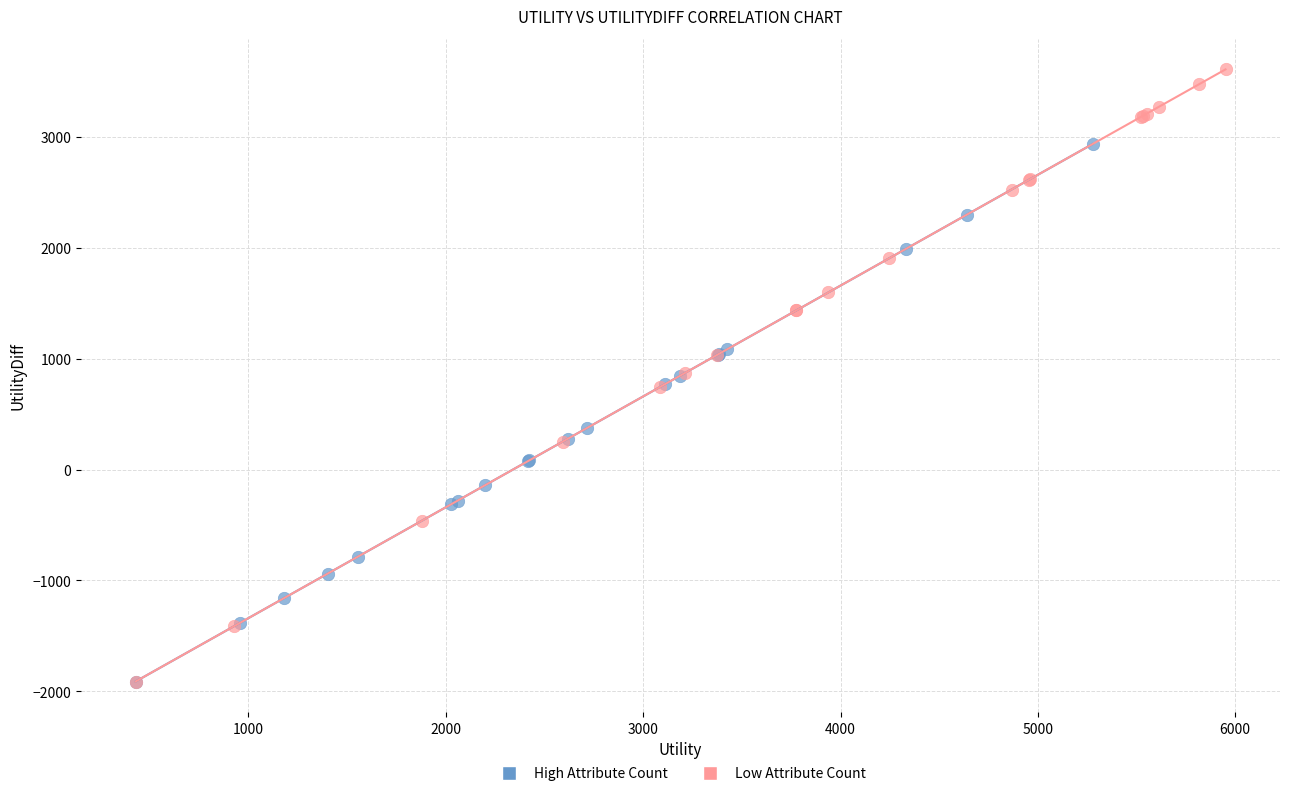

Which series has the widest spread of Y values?

Low Attribute Count